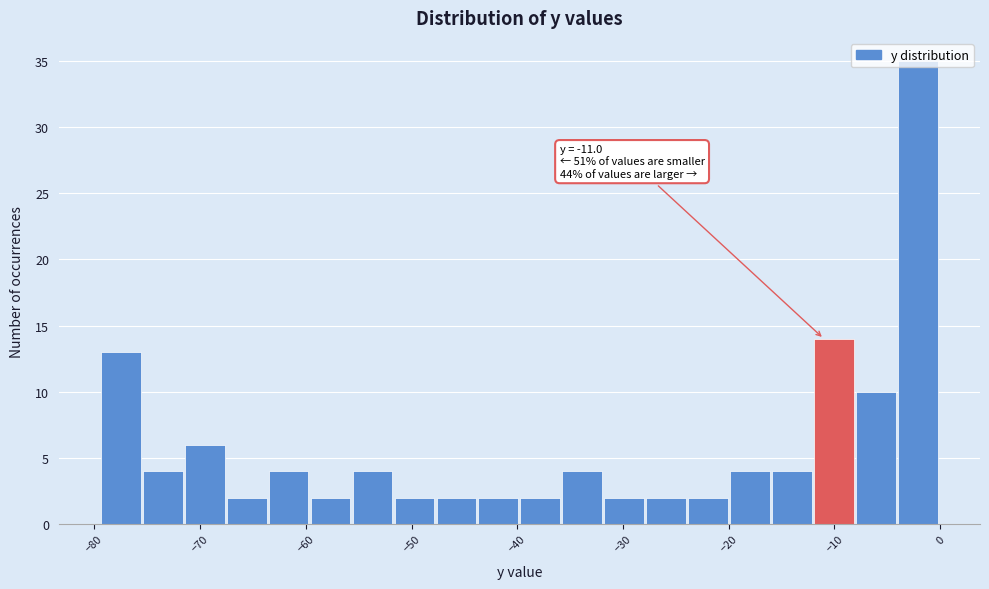

Around what value on the x-axis is the tallest bar? Give the approximate position of its centre, as read against the axis.

-2